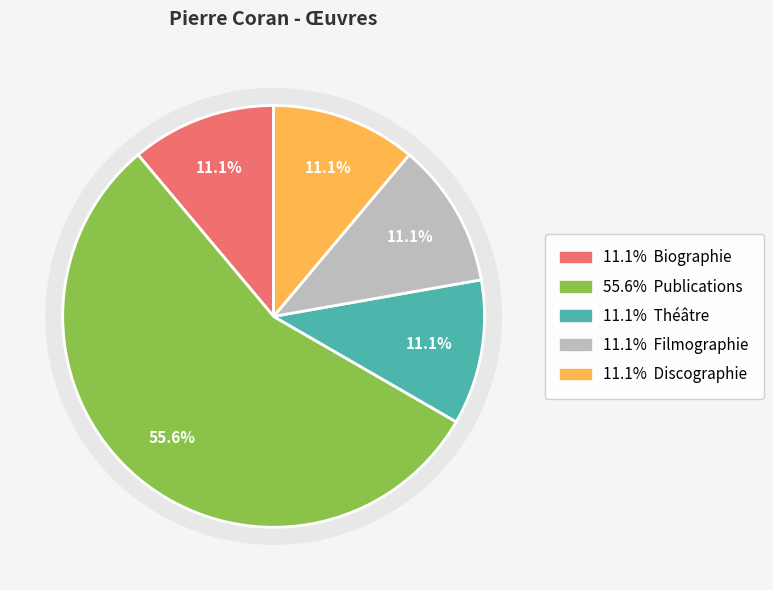

The Discographie slice represents 6% of the pie. True or false?

False